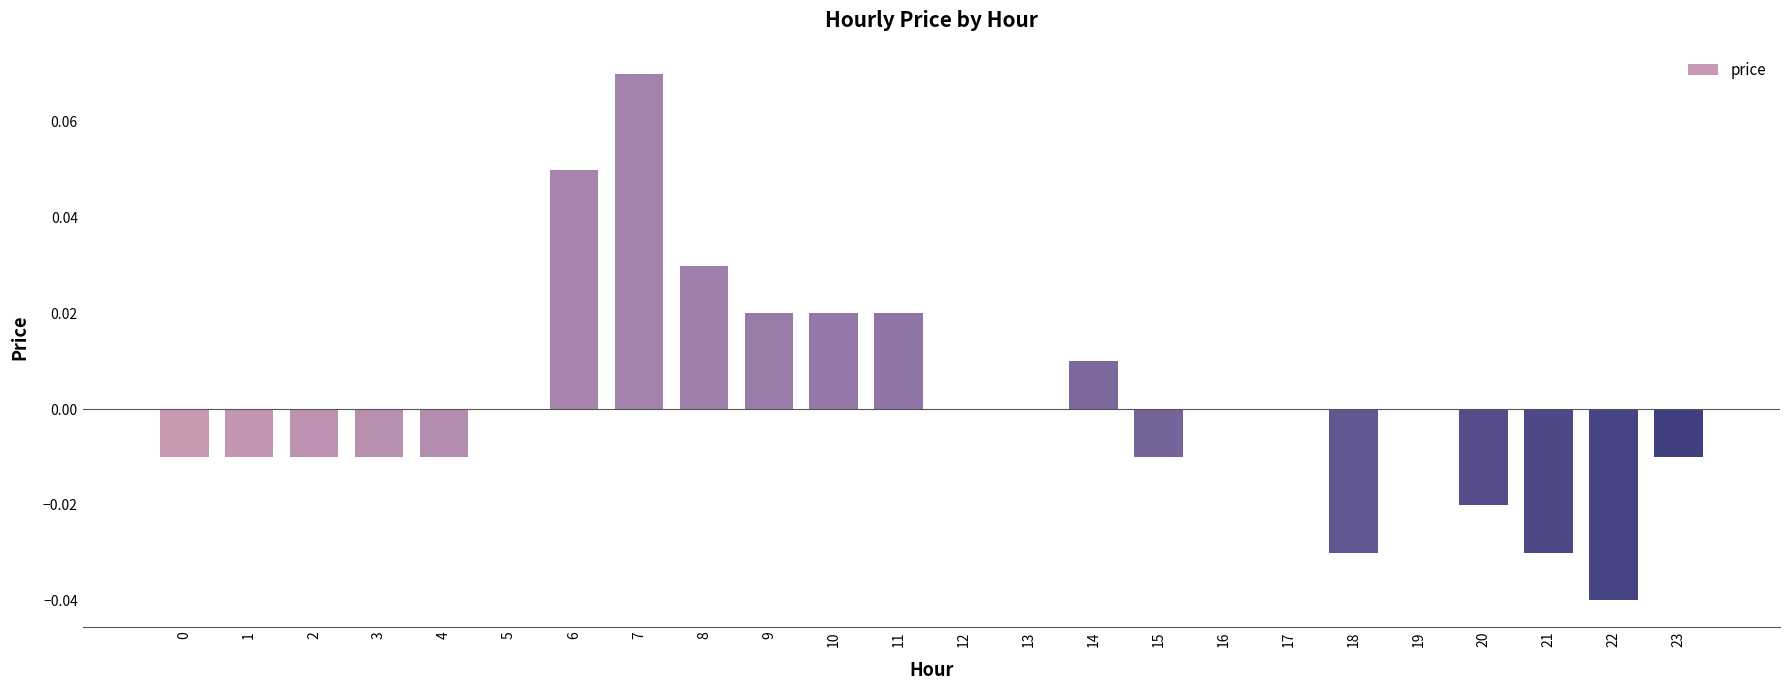

Between 9 and 6, which is larger?

6